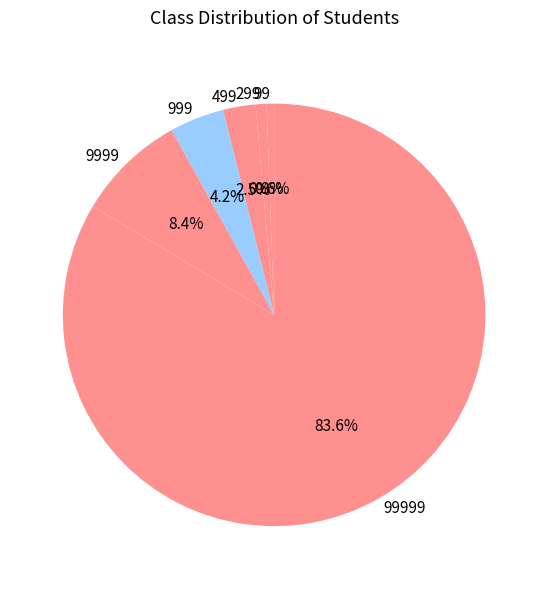

Do 499 and 299 together represent more than half of the pie?

No